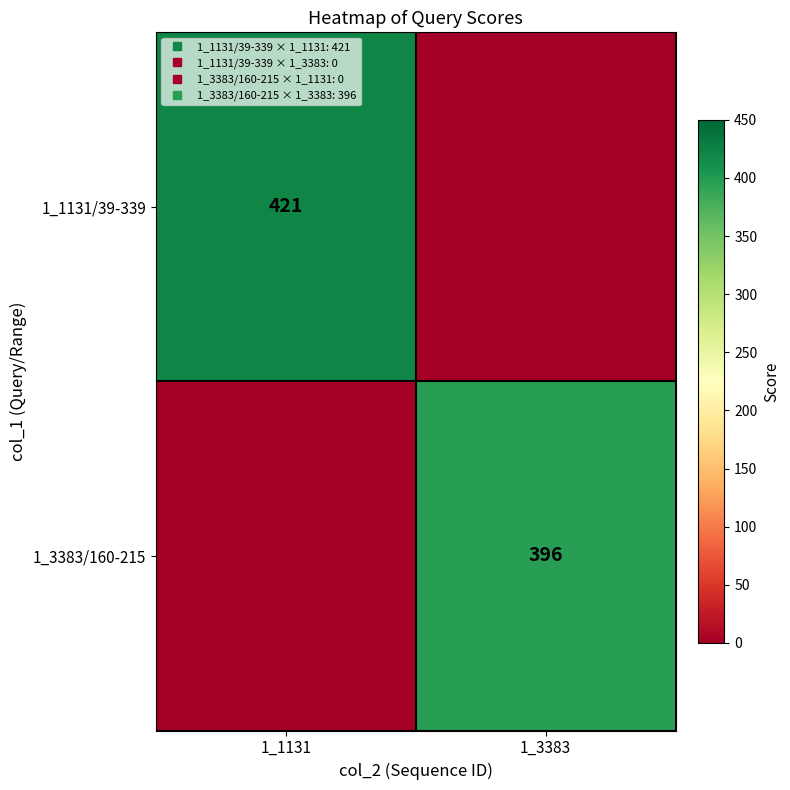

What is the difference between the maximum and minimum values in the 1_3383/160-215 series?

396